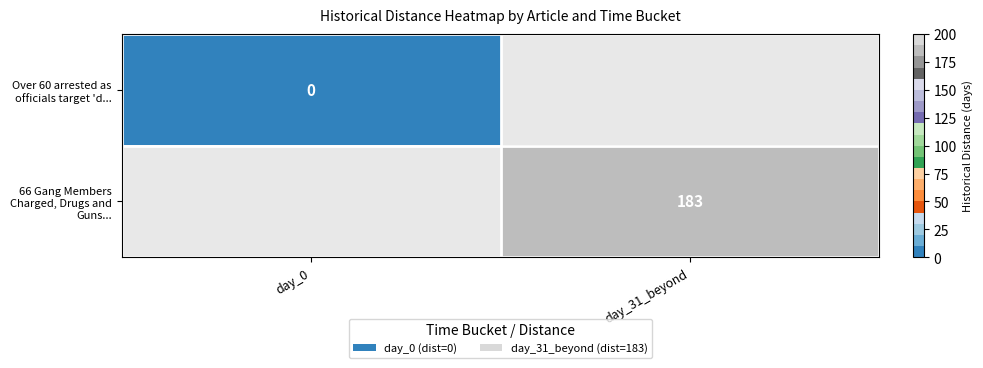

True or false: 66 Gang Members Charged, Drugs and Guns... has a value of 256 at day_31_beyond.

False